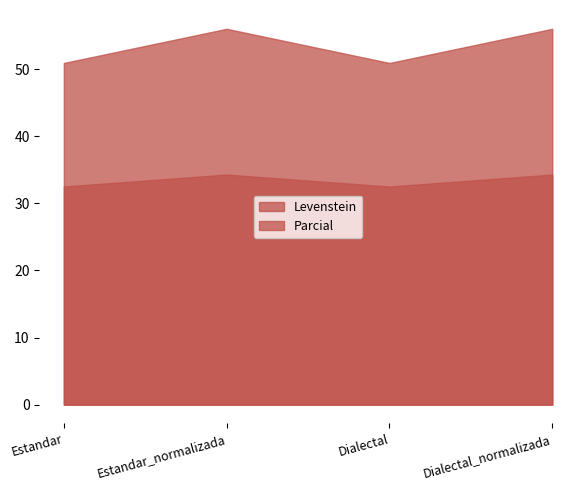

How many data points in Parcial are above 56?

2